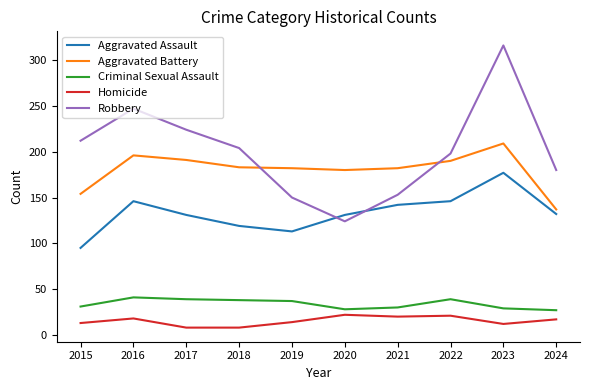

What are all the series names shown in the legend?

Aggravated Assault, Aggravated Battery, Criminal Sexual Assault, Homicide, Robbery